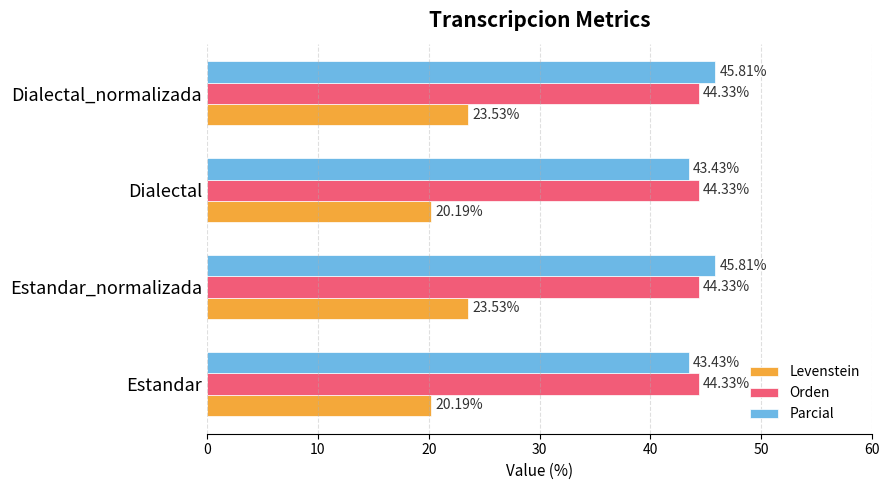

What is the minimum value for Orden?

44.3